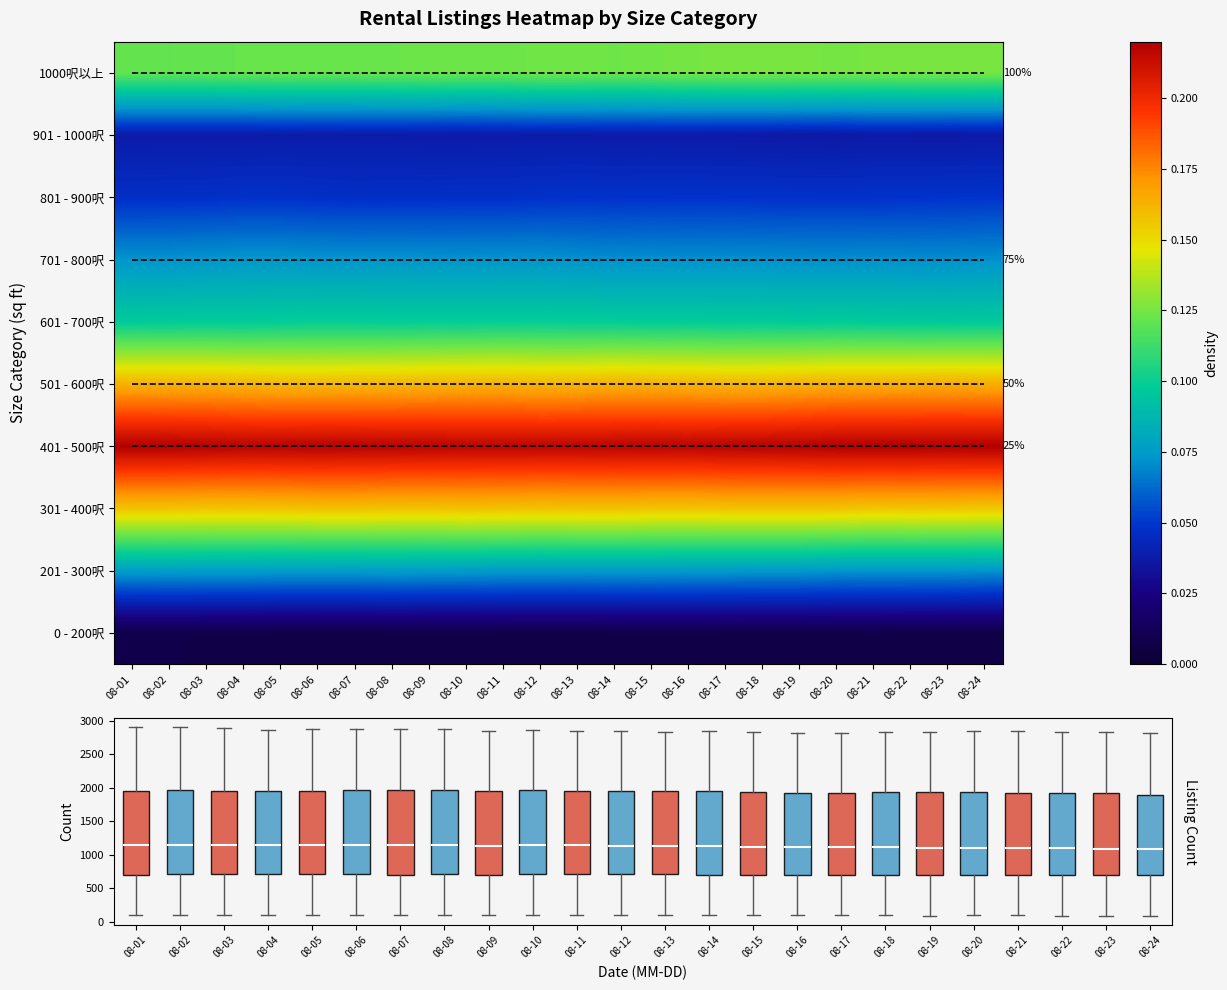

Between 08-12 and 08-16, which is larger?

08-12